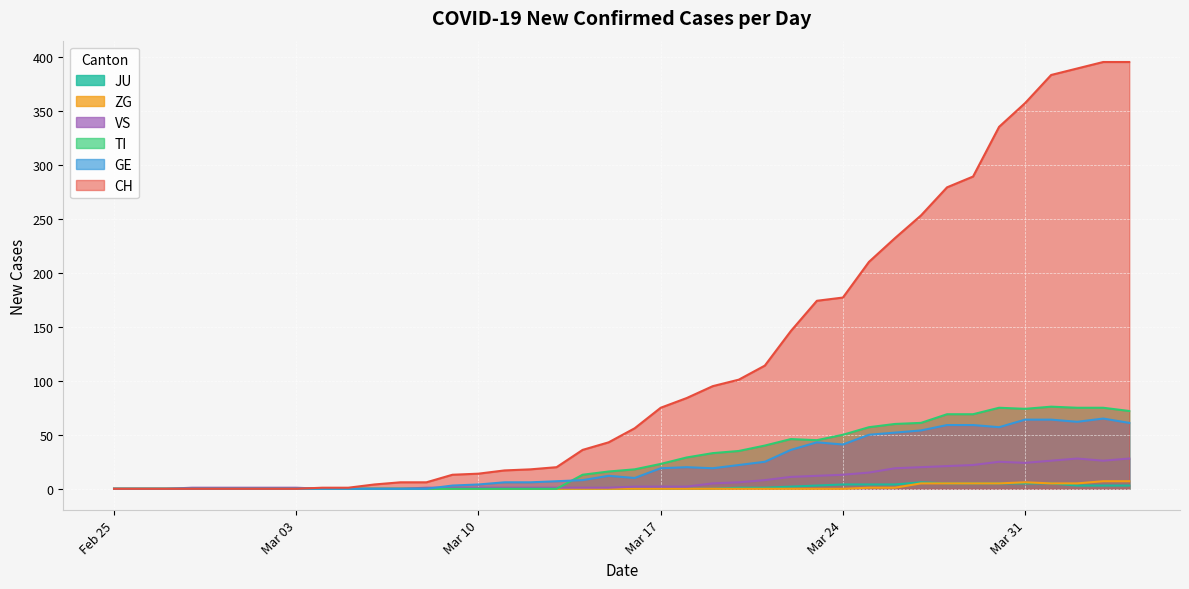

Which series has the largest total across all categories?

CH